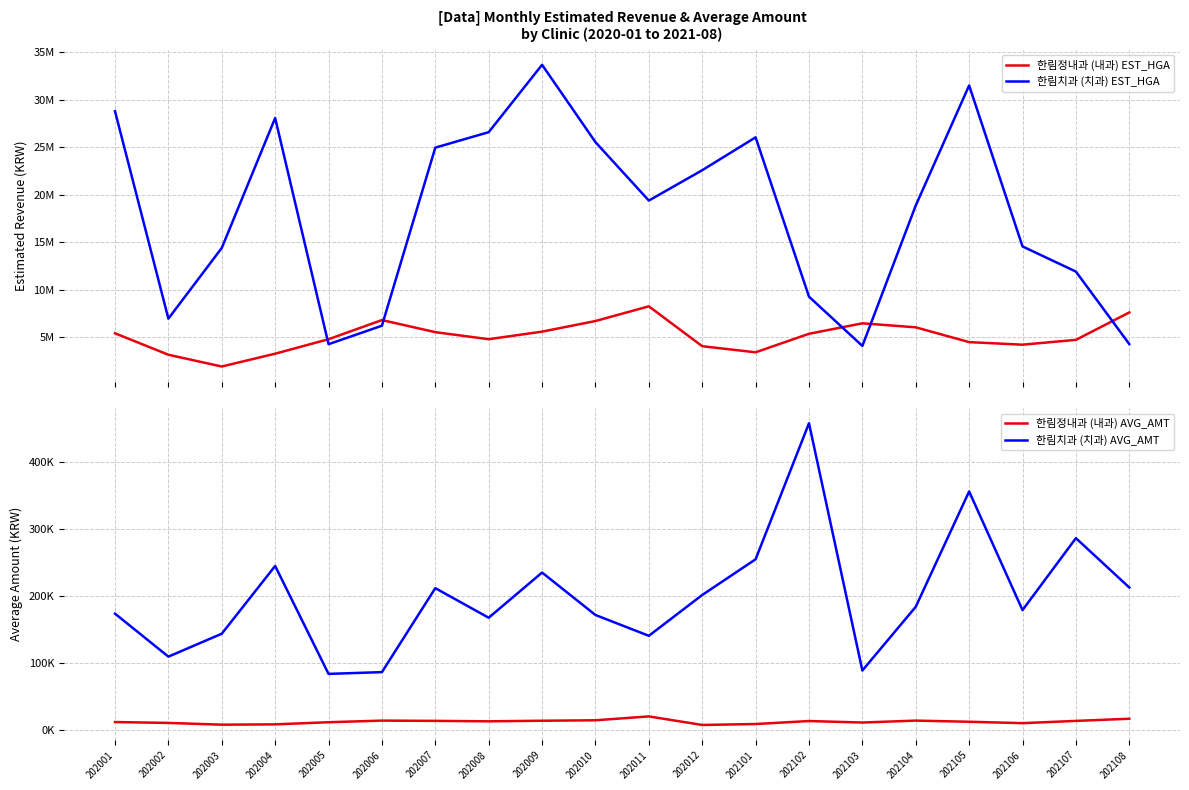

Read the 한림치과 (치과) AVG_AMT value at 202011.

140852